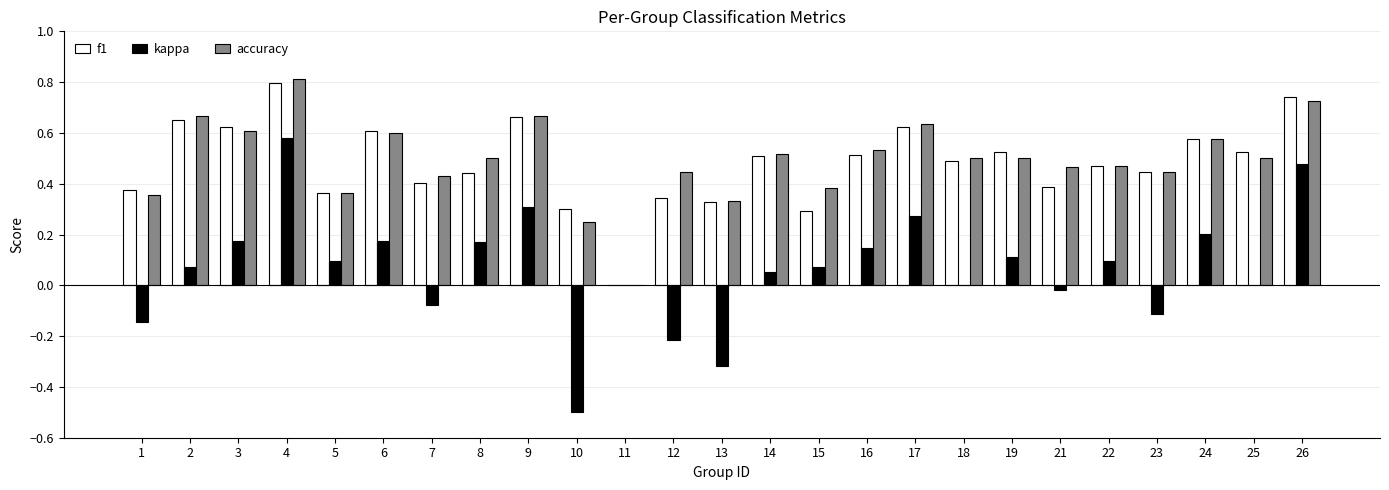

True or false: accuracy has a value of 0.5 at 22.

True